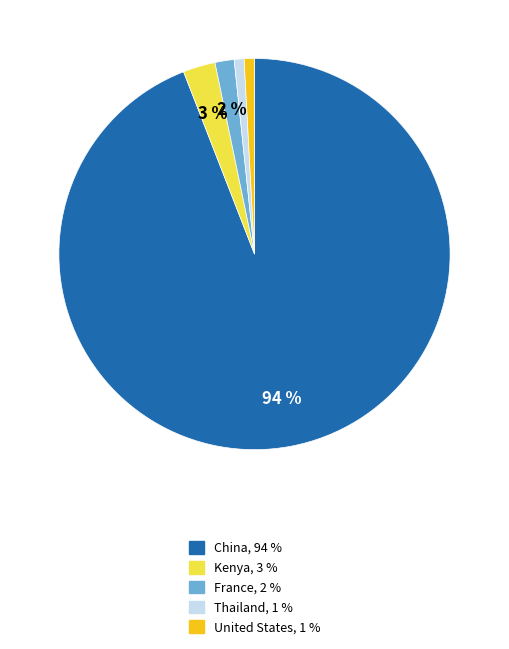

To the nearest percent, what is the average slice percentage?

20%